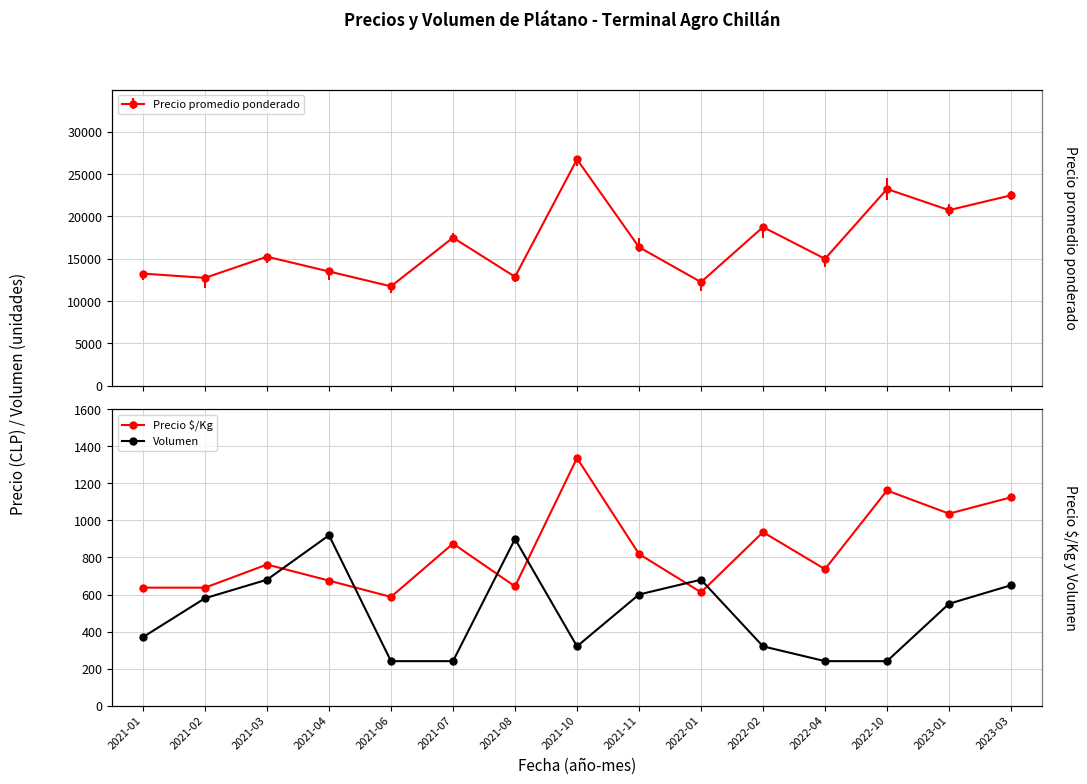

At which label does Volumen first exceed 550?

2021-02